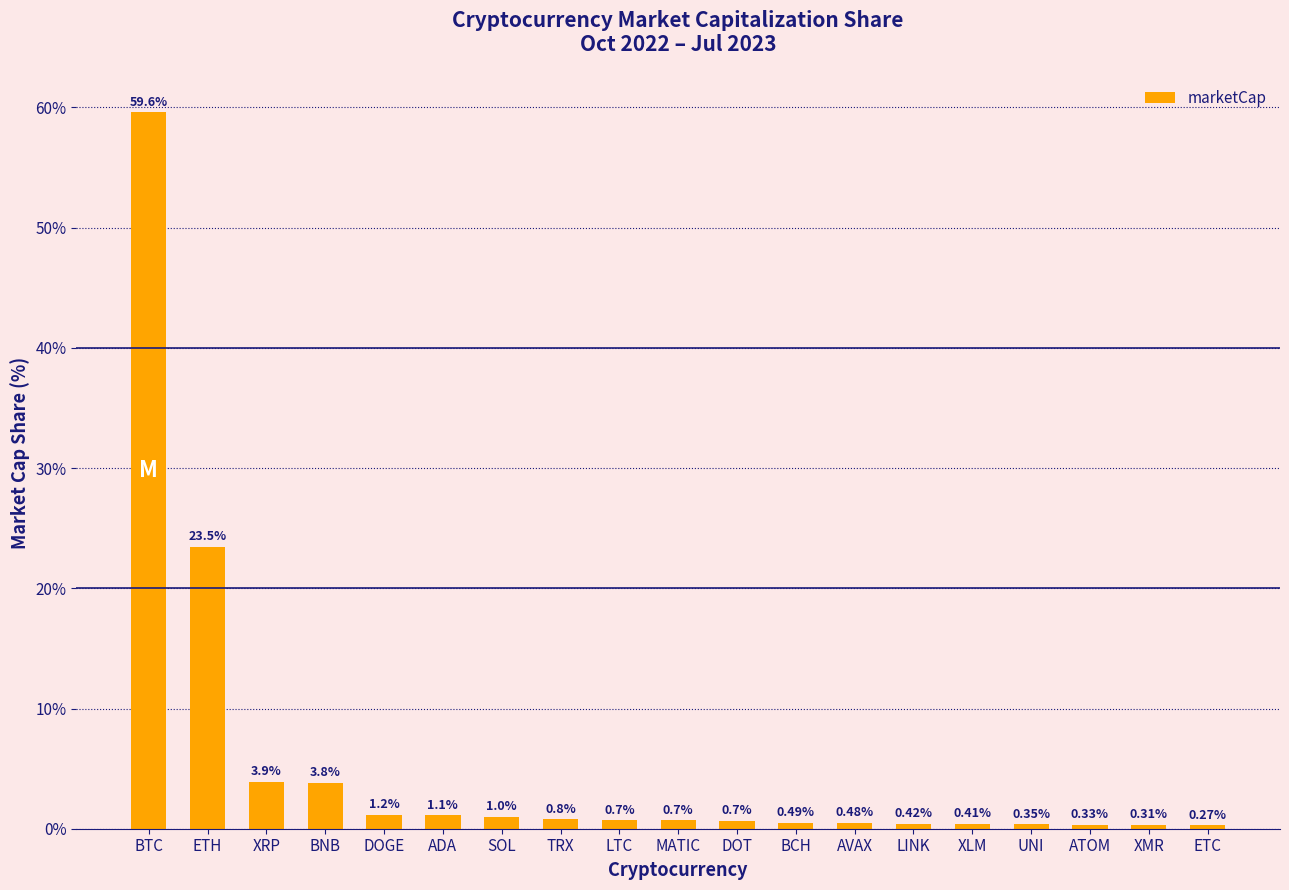

What is the label of the 7th bar from the right?

AVAX